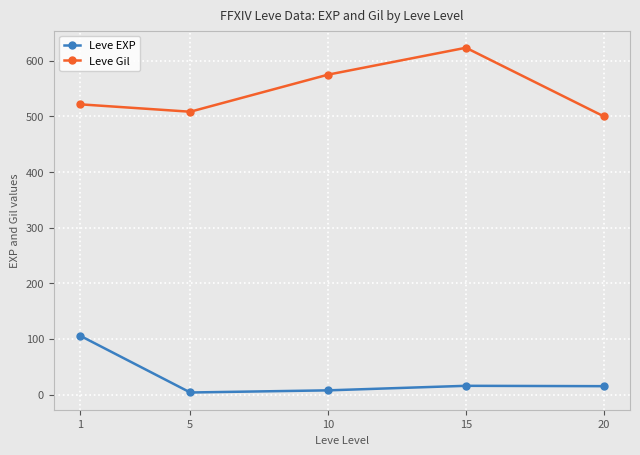

True or false: Leve Gil and Leve EXP cross at least once.

False